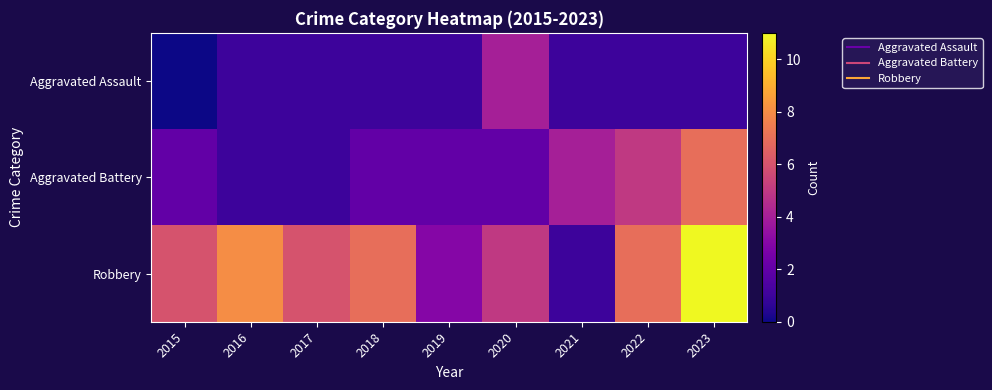

Between 2016 and 2017, which series saw the biggest shift?

Robbery